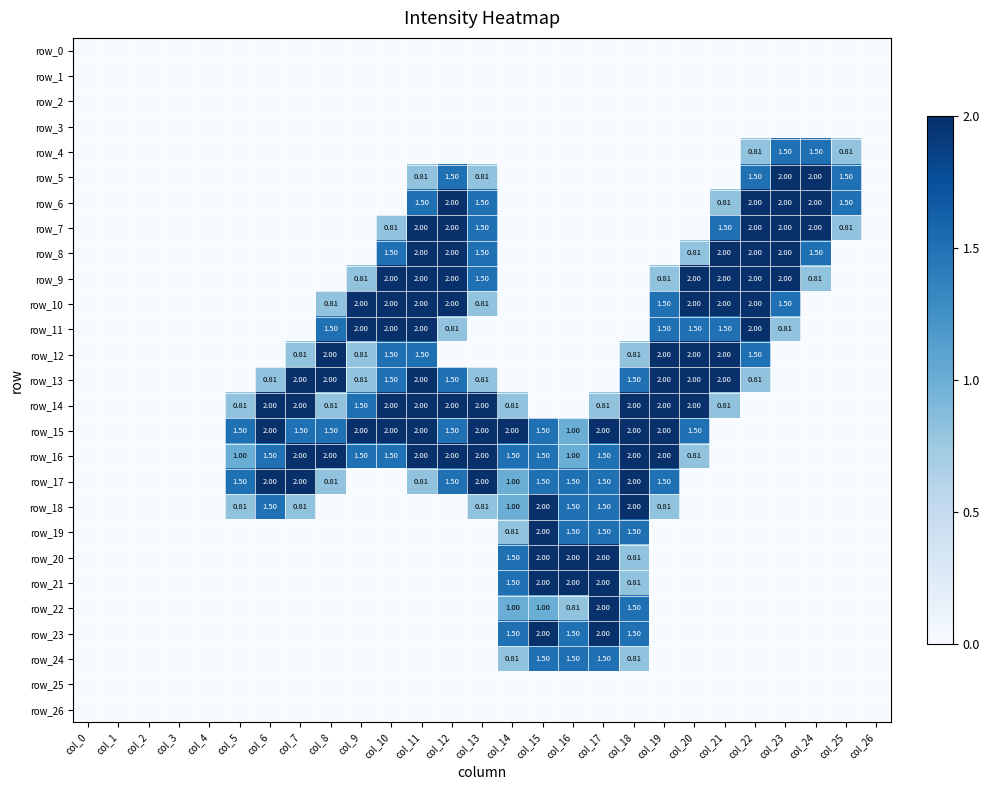

Which has a higher value, col_21 or col_24?

col_21